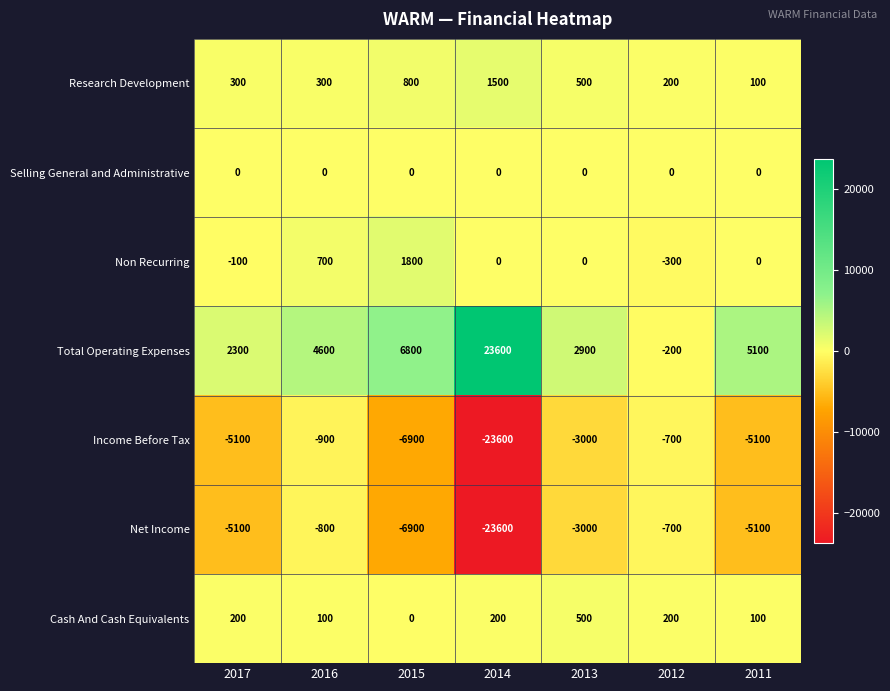

At how many categories does at least one series exceed 18606?

1